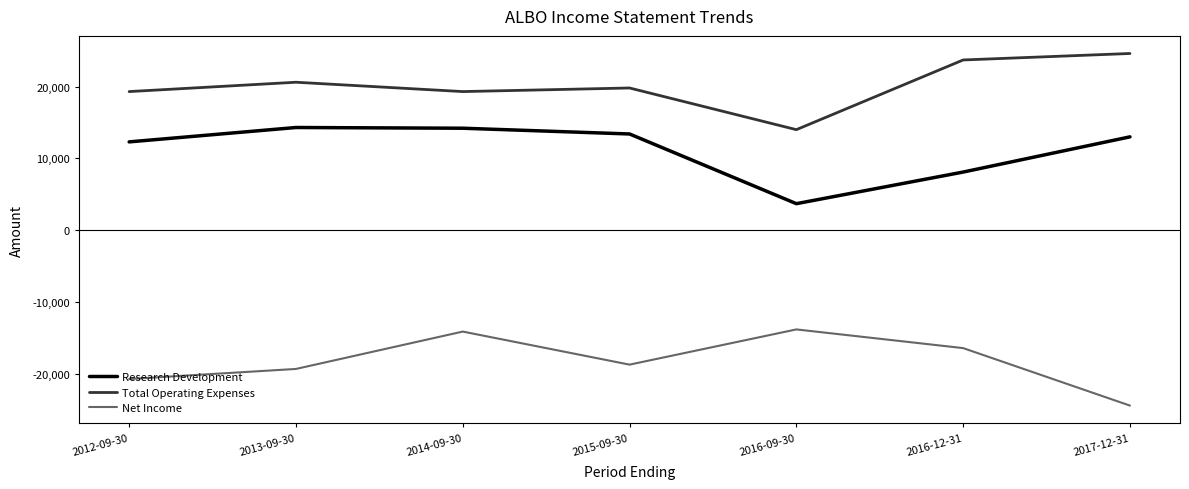

Which series has the largest total across all categories?

Total Operating Expenses